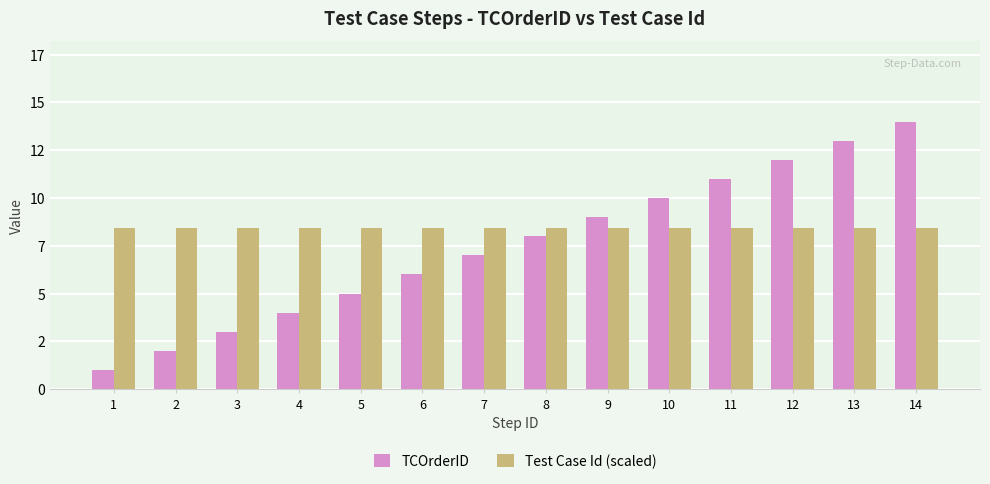

What is the maximum value shown in the chart?

14.0